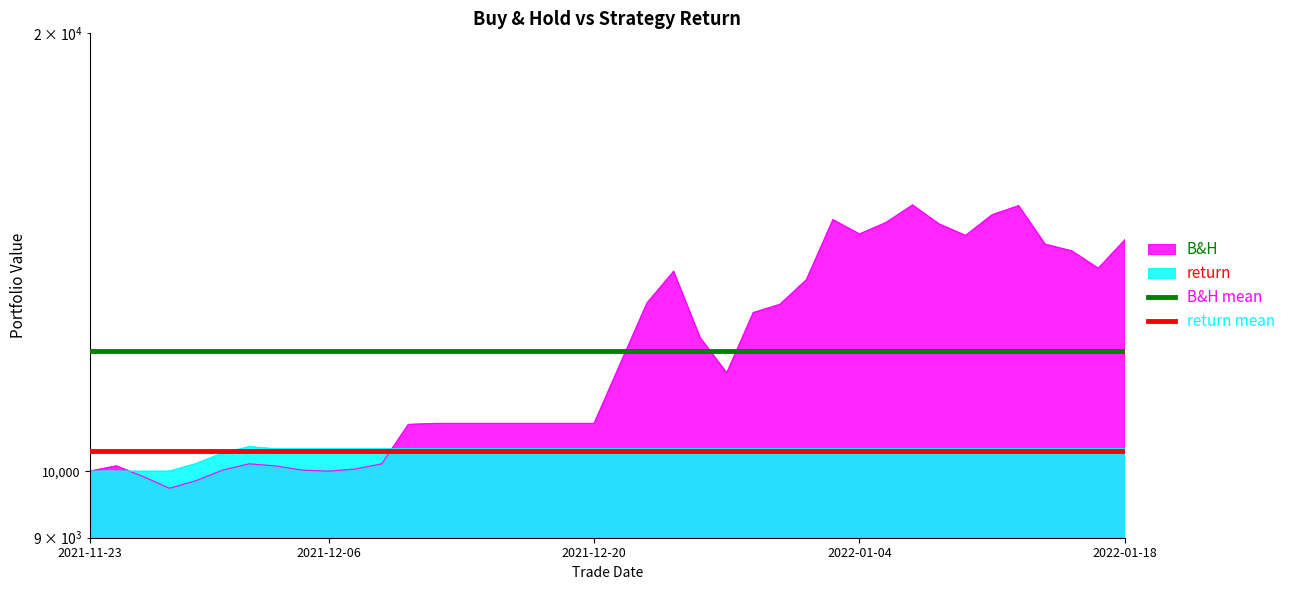

What is the value of the return mean point at the 2nd from the left?

10317.3